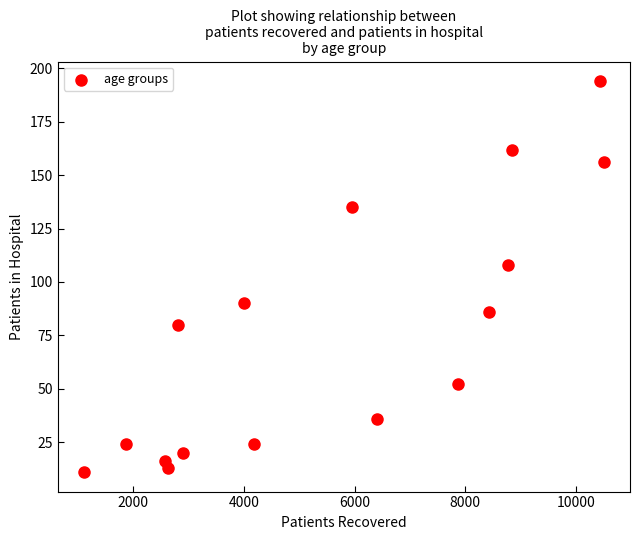

What Y value in the scatter plot is closest to 102?

108